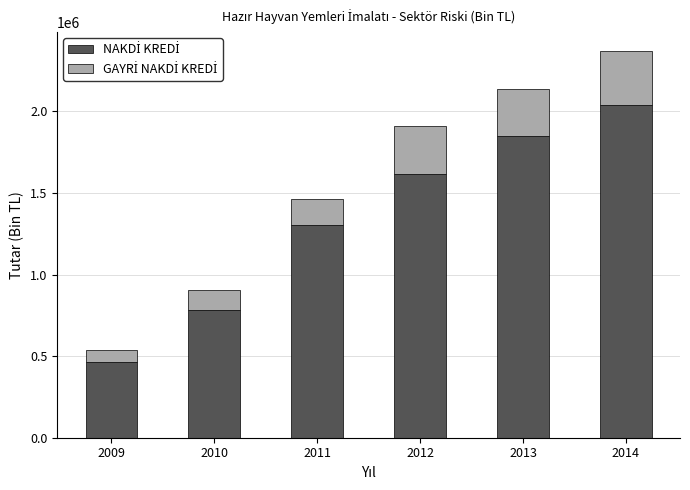

At which category is the sum across all series the highest?

2014